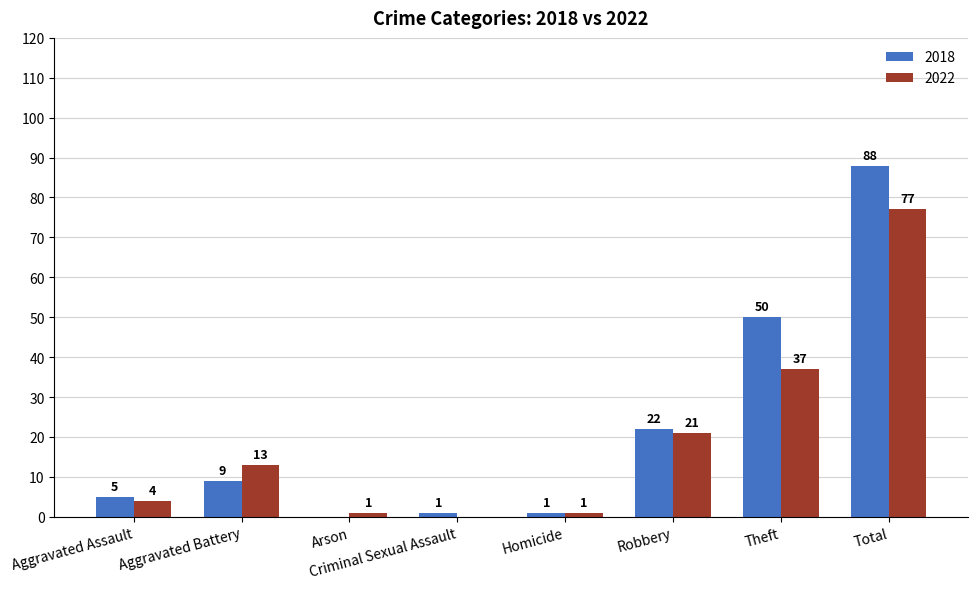

What is the total value across all series at Robbery?

43